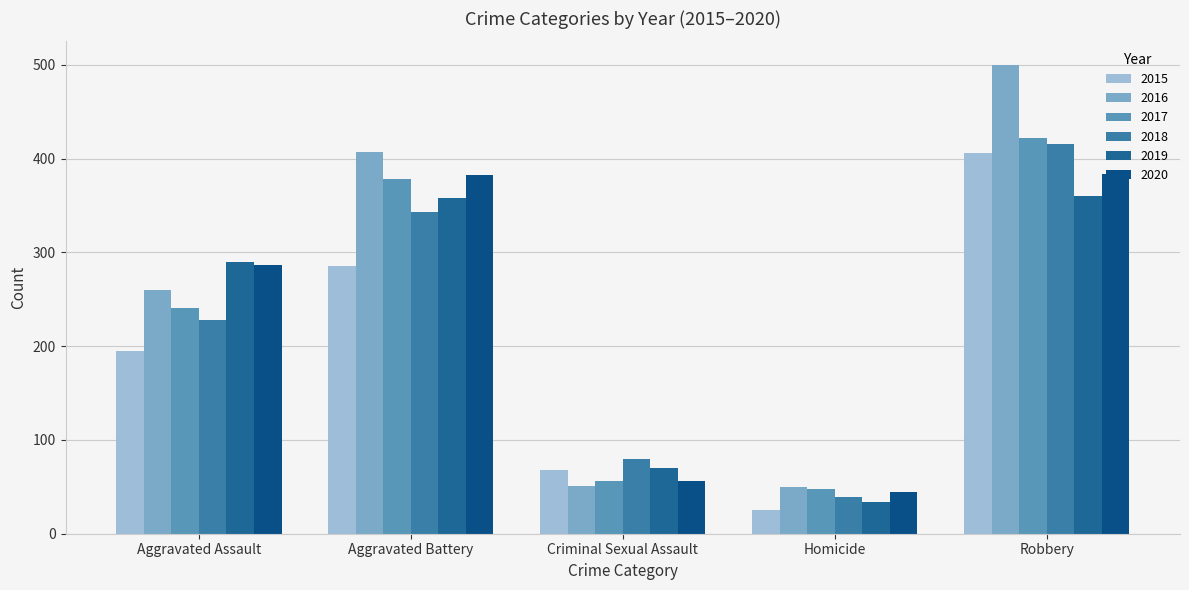

Reading right to left, transcribe all the data shown in this chart.

2015: Robbery=406	Homicide=25	Criminal Sexual Assault=68	Aggravated Battery=285	Aggravated Assault=195
2016: Robbery=500	Homicide=50	Criminal Sexual Assault=51	Aggravated Battery=407	Aggravated Assault=260
2017: Robbery=422	Homicide=48	Criminal Sexual Assault=56	Aggravated Battery=378	Aggravated Assault=241
2018: Robbery=416	Homicide=39	Criminal Sexual Assault=80	Aggravated Battery=343	Aggravated Assault=228
2019: Robbery=360	Homicide=34	Criminal Sexual Assault=70	Aggravated Battery=358	Aggravated Assault=290
2020: Robbery=384	Homicide=44	Criminal Sexual Assault=56	Aggravated Battery=383	Aggravated Assault=286